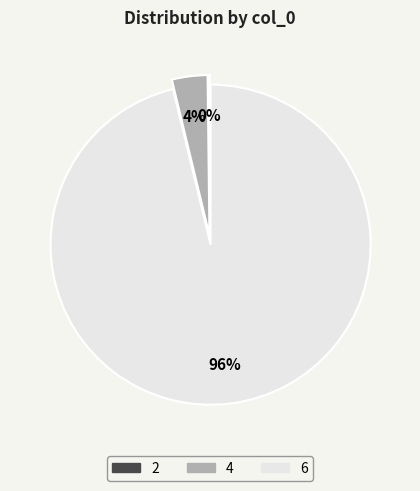

Do 6 and 4 together represent more than half of the pie?

Yes